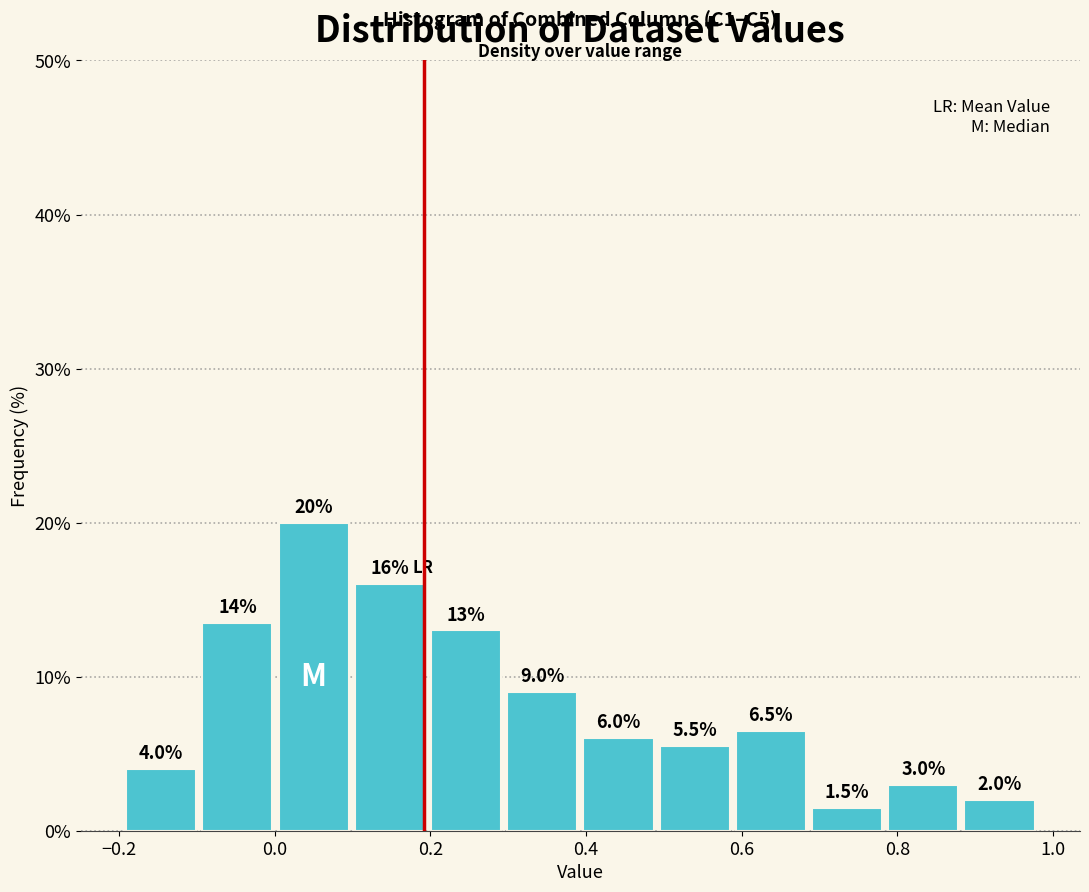

Which range on the x-axis has the tallest bar?

0.00 to 0.10